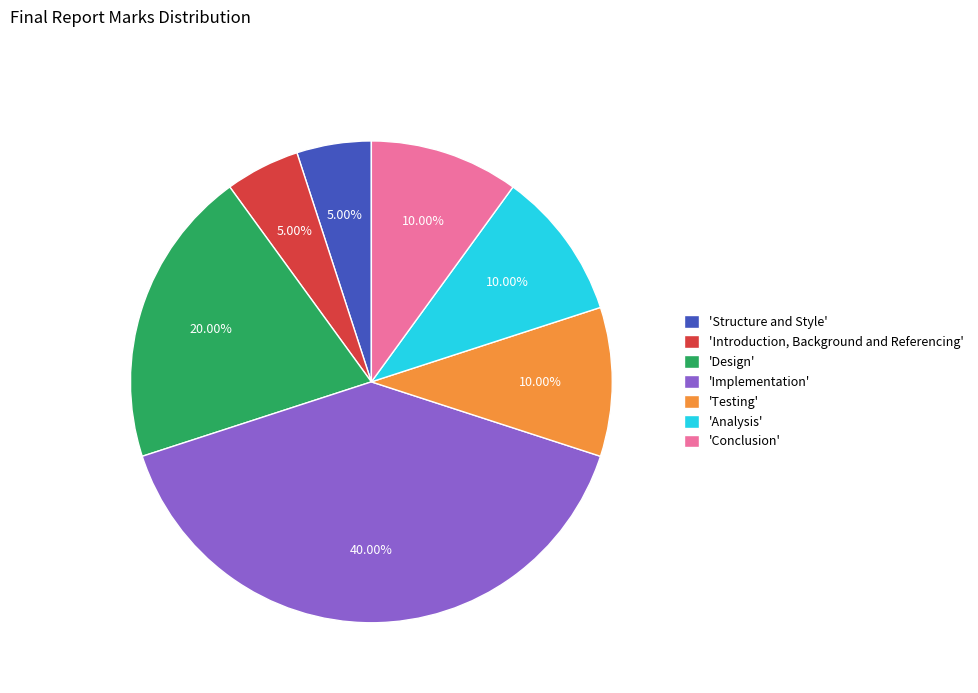

Which slice is the largest?

'Implementation'